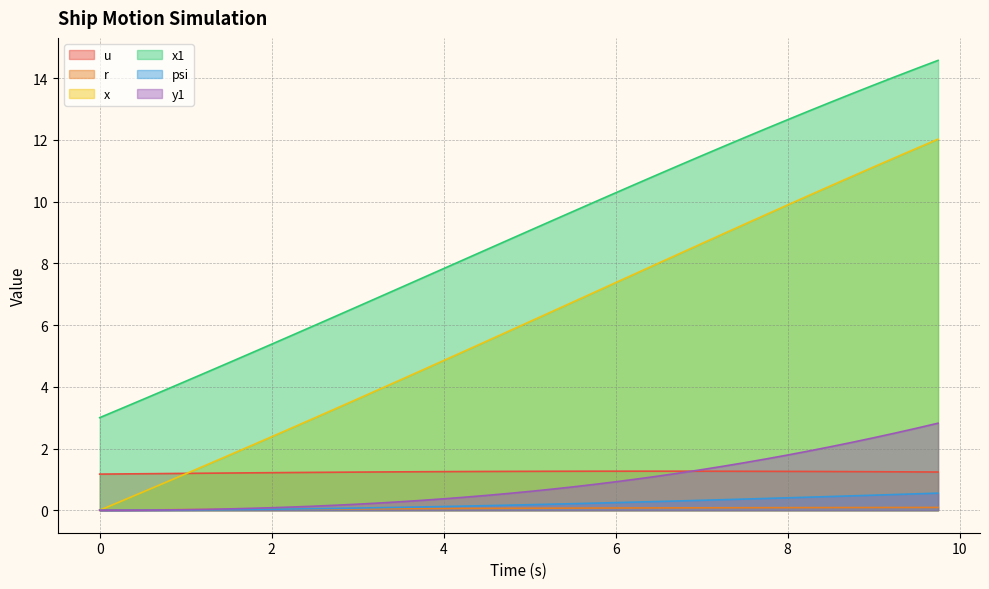

Reading left to right, transcribe all the data shown in this chart.

u: 1.2	1.2	1.2	1.2	1.2	1.2	1.2	1.2	1.2	1.2	1.2	1.2	1.2	1.2	1.2	1.2	1.3	1.3	1.3	1.3	1.3	1.3	1.3	1.3	1.3	1.3	1.3	1.3	1.3	1.3	1.3	1.3	1.3	1.3	1.3	1.3	1.2	1.2	1.2	1.2
r: 0.0	0.0	0.0	0.0	0.0	0.0	0.0	0.0	0.0	0.0	0.0	0.0	0.0	0.0	0.1	0.1	0.1	0.1	0.1	0.1	0.1	0.1	0.1	0.1	0.1	0.1	0.1	0.1	0.1	0.1	0.1	0.1	0.1	0.1	0.1	0.1	0.1	0.1	0.1	0.1
x: 0.0	0.3	0.6	0.9	1.2	1.5	1.8	2.1	2.4	2.7	3.0	3.3	3.6	3.9	4.2	4.5	4.9	5.2	5.5	5.8	6.1	6.4	6.7	7.1	7.4	7.7	8.0	8.3	8.6	9.0	9.3	9.6	9.9	10.2	10.5	10.8	11.1	11.4	11.7	12.0
x1: 3.0	3.3	3.6	3.9	4.2	4.5	4.8	5.1	5.4	5.7	6.0	6.3	6.6	6.9	7.2	7.5	7.8	8.1	8.4	8.8	9.1	9.4	9.7	10.0	10.3	10.6	10.9	11.2	11.5	11.8	12.1	12.4	12.7	12.9	13.2	13.5	13.8	14.0	14.3	14.6
psi: 0.0	0.0	0.0	0.0	0.0	0.0	0.0	0.0	0.0	0.0	0.0	0.1	0.1	0.1	0.1	0.1	0.1	0.1	0.1	0.2	0.2	0.2	0.2	0.2	0.2	0.3	0.3	0.3	0.3	0.3	0.4	0.4	0.4	0.4	0.4	0.5	0.5	0.5	0.5	0.6
y1: 0.0	0.0	0.0	0.0	0.0	0.0	0.0	0.1	0.1	0.1	0.1	0.2	0.2	0.2	0.3	0.3	0.4	0.4	0.5	0.5	0.6	0.7	0.8	0.8	0.9	1.0	1.1	1.2	1.3	1.4	1.5	1.7	1.8	1.9	2.1	2.2	2.3	2.5	2.7	2.8